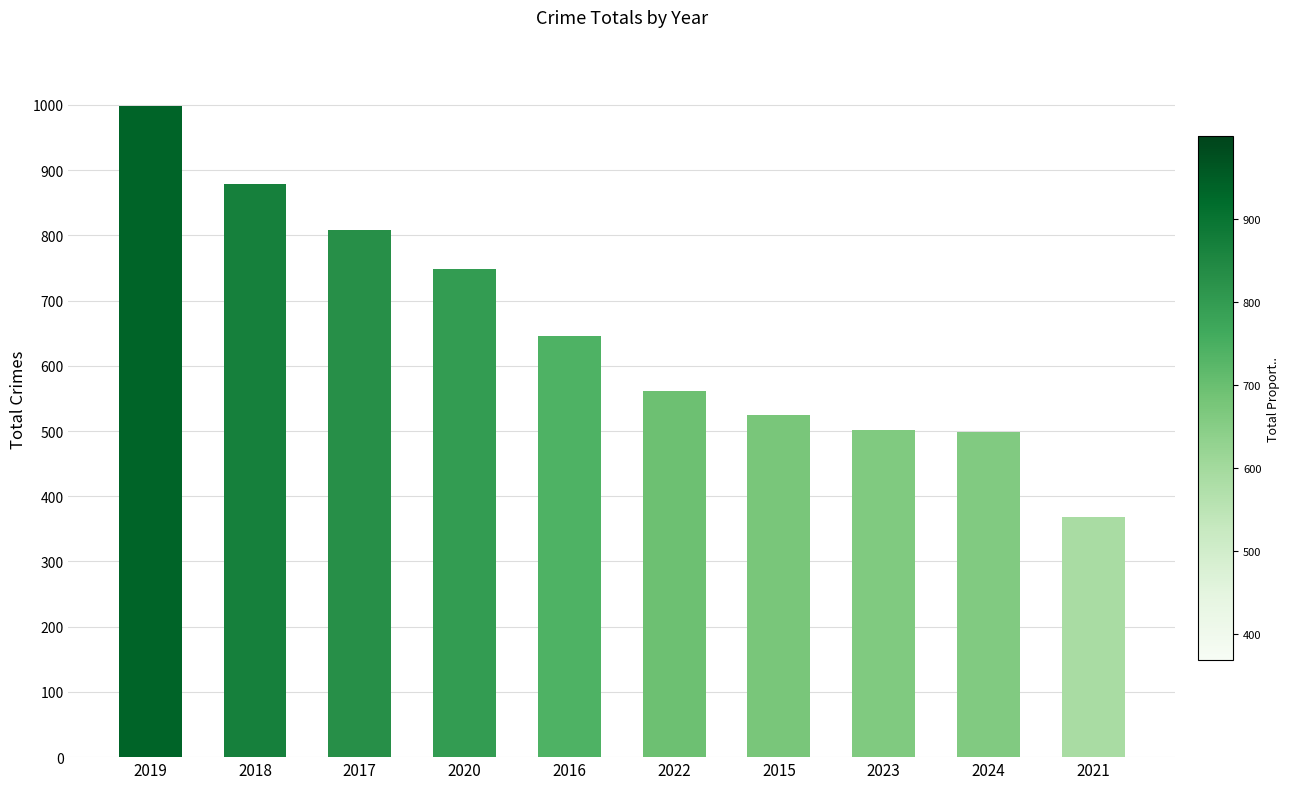

What is the ratio of the value at 2023 to the value at 2017?

0.6